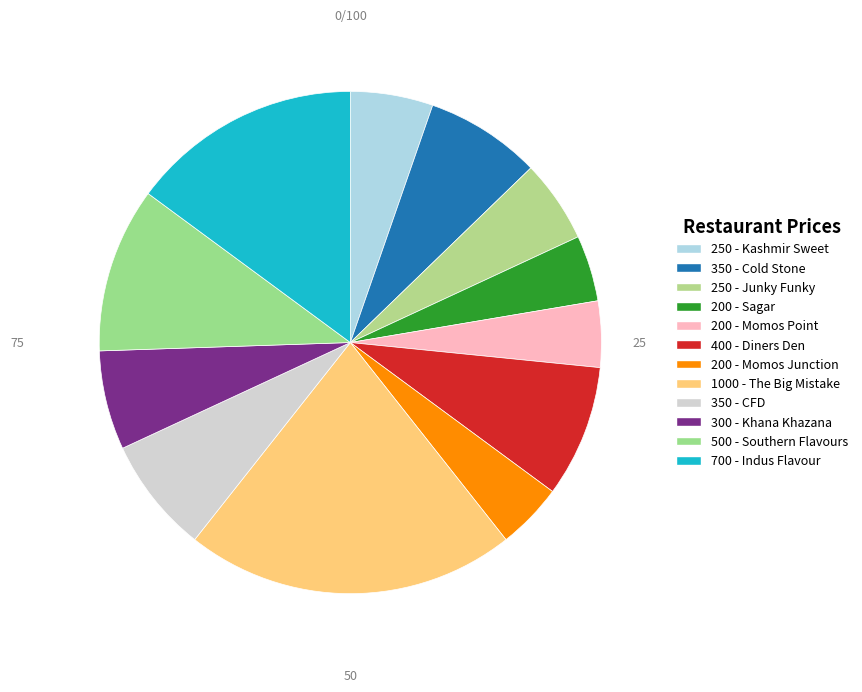

Which slice is the smallest?

200 (Sagar)